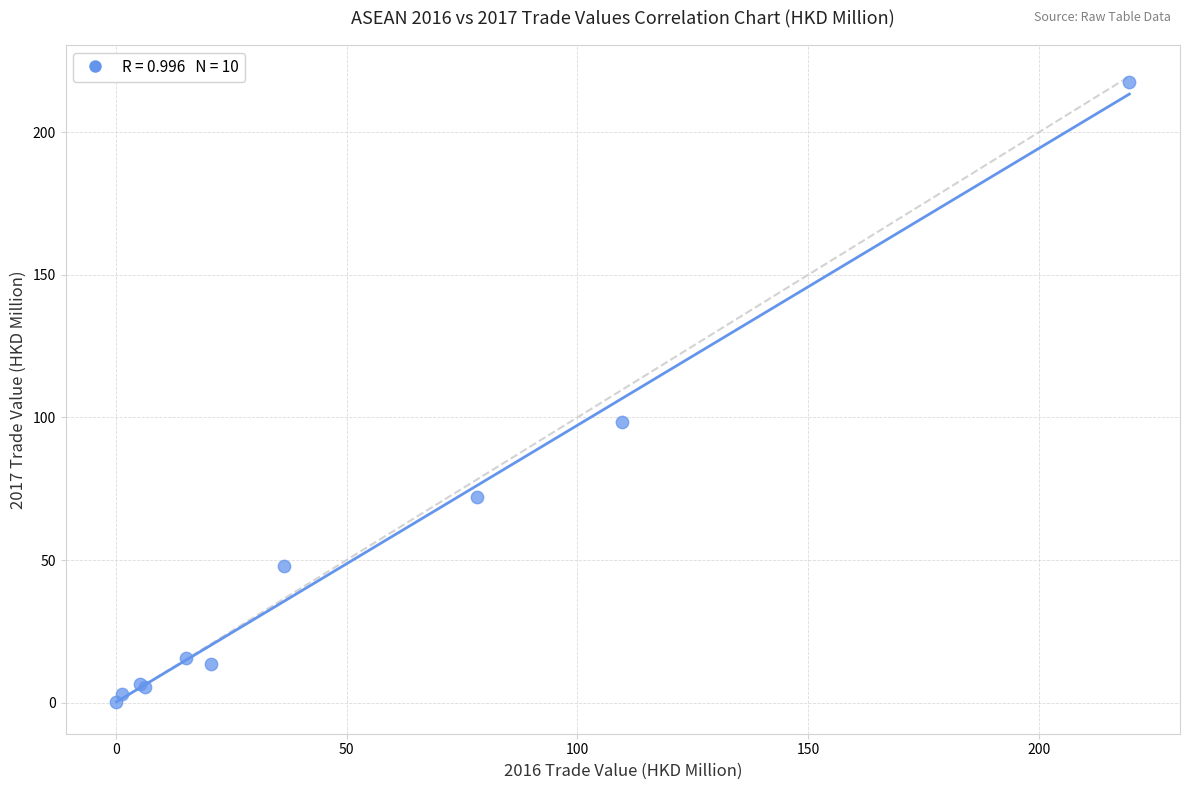

What Y value in the scatter plot is closest to 108?

98.3